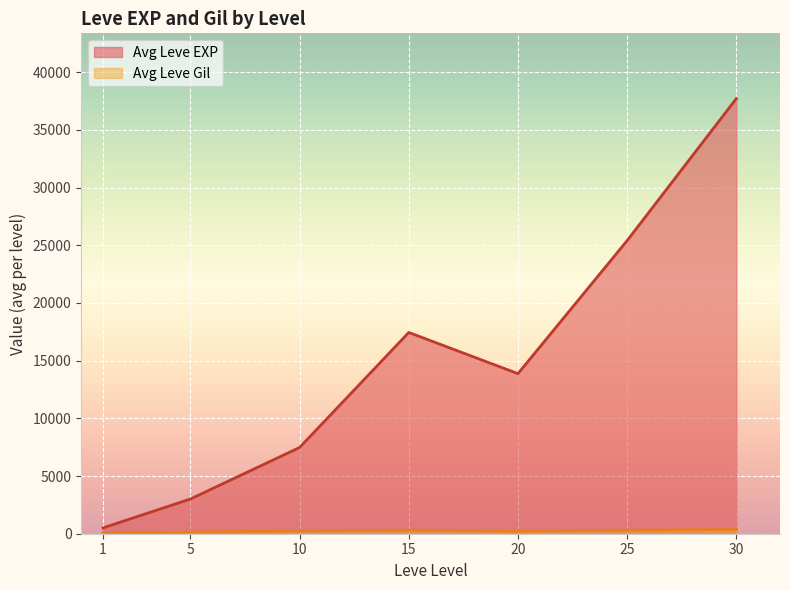

What is the smallest value displayed?

113.0